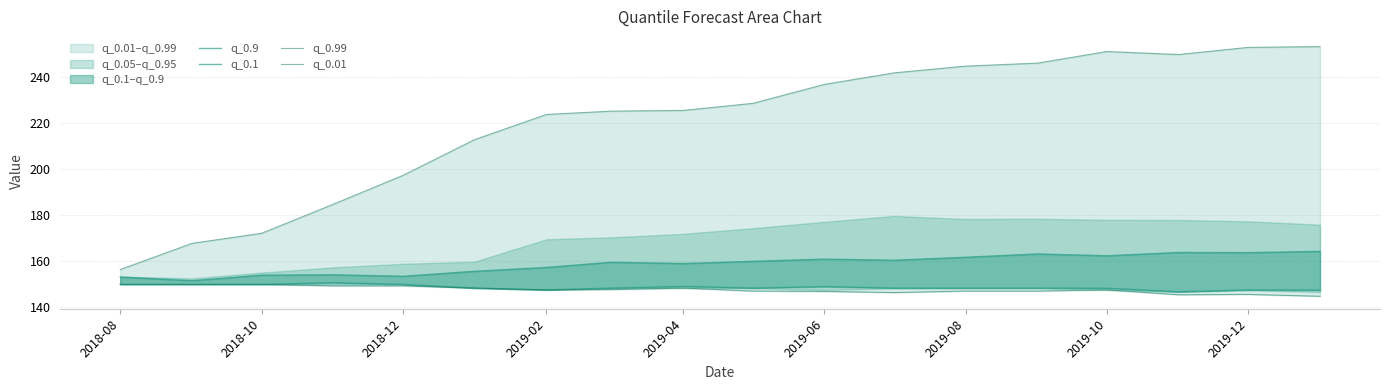

True or false: q_0.9 and q_0.99 intersect in this chart.

False